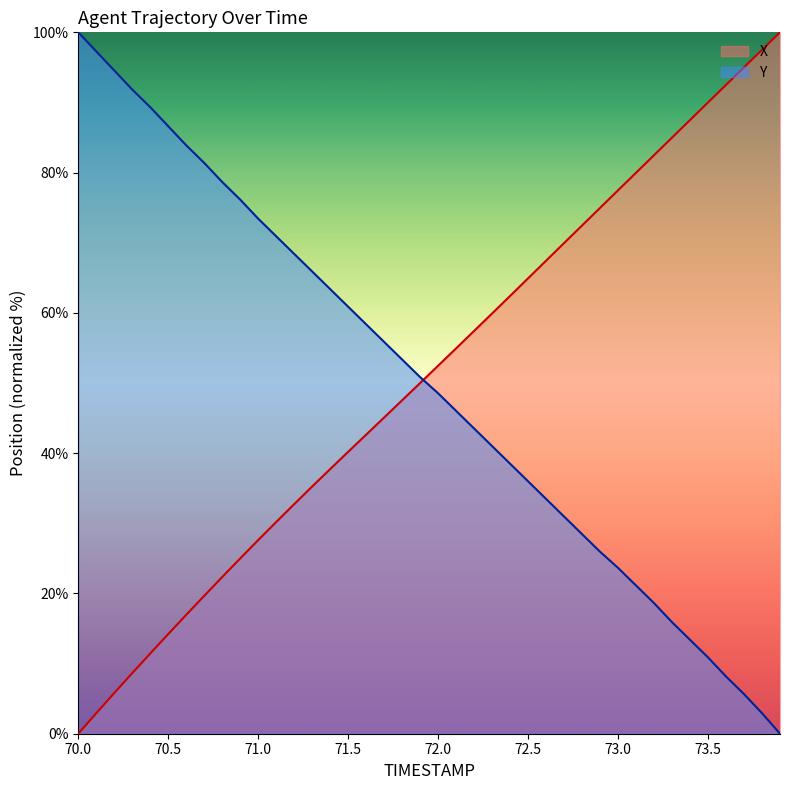

What is the value of the Y point at the 25th from the left?

38.5